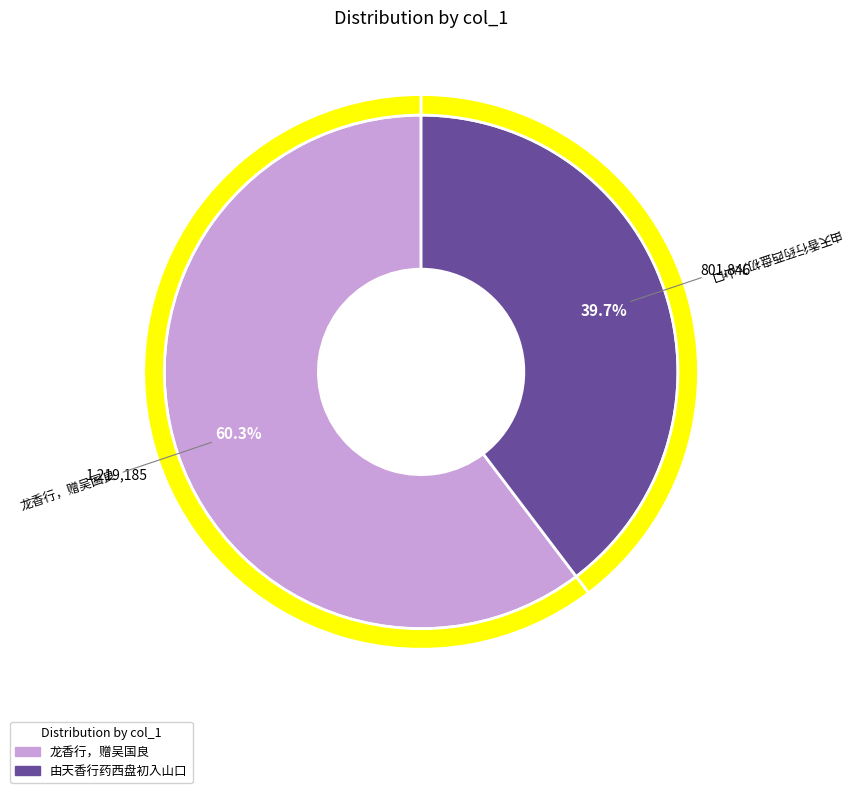

Does any single category account for the majority?

Yes